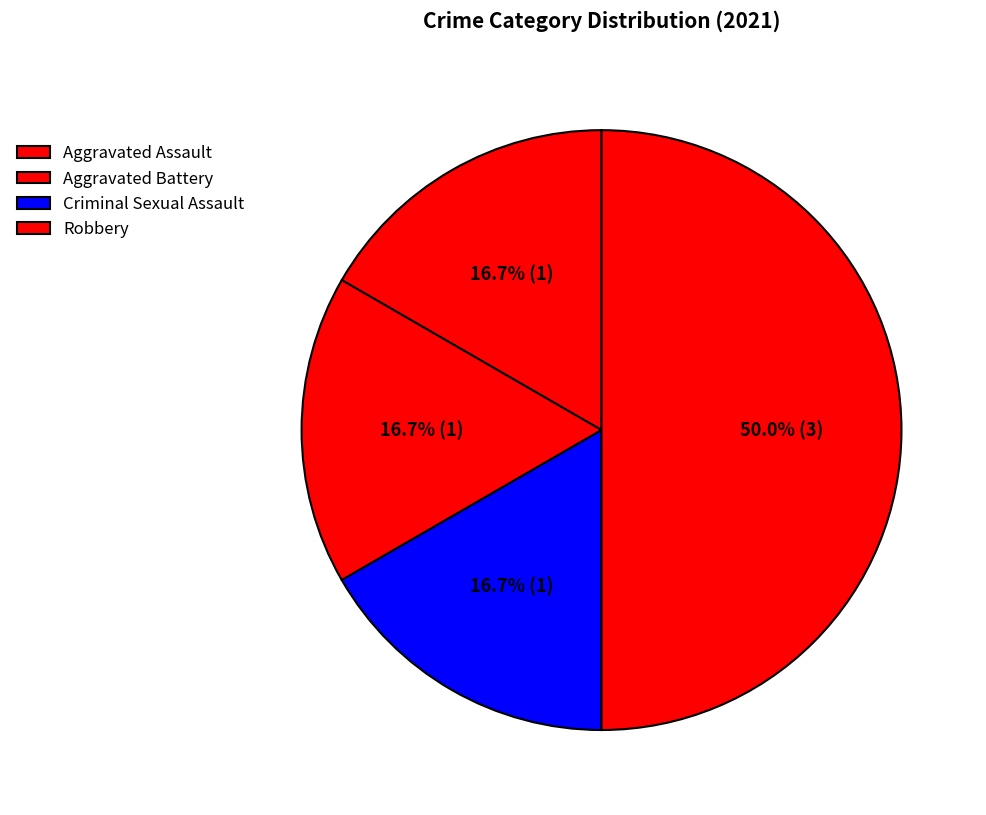

True or false: Aggravated Assault accounts for 8% of the total.

False